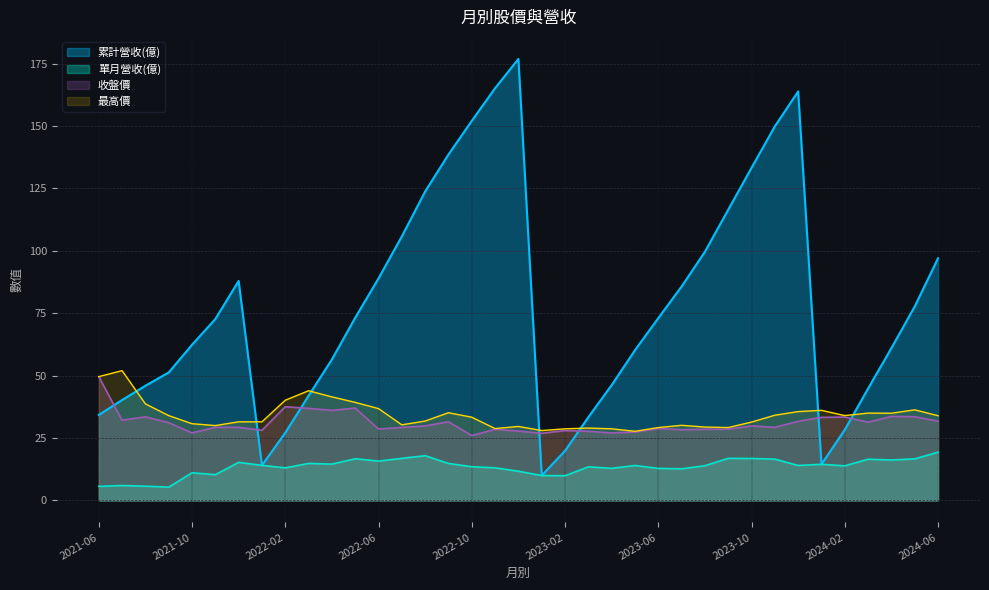

After their last crossing, which series has the higher values: 累計營收(億) or 最高價?

累計營收(億)